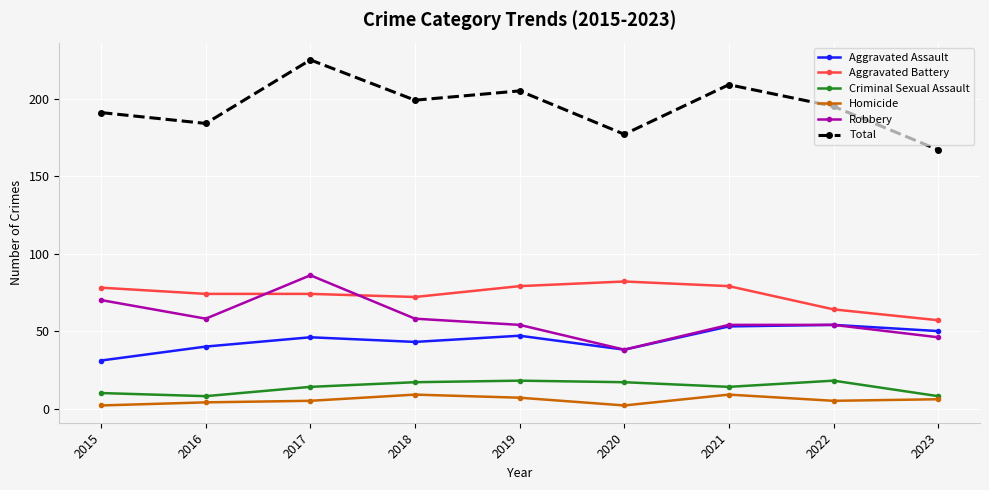

Which series has the largest range (max minus min)?

Total